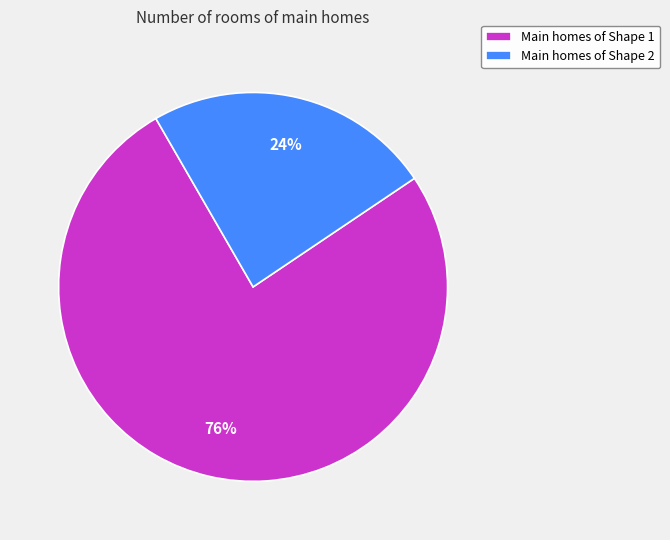

Is there any slice that represents more than half of the pie?

Yes